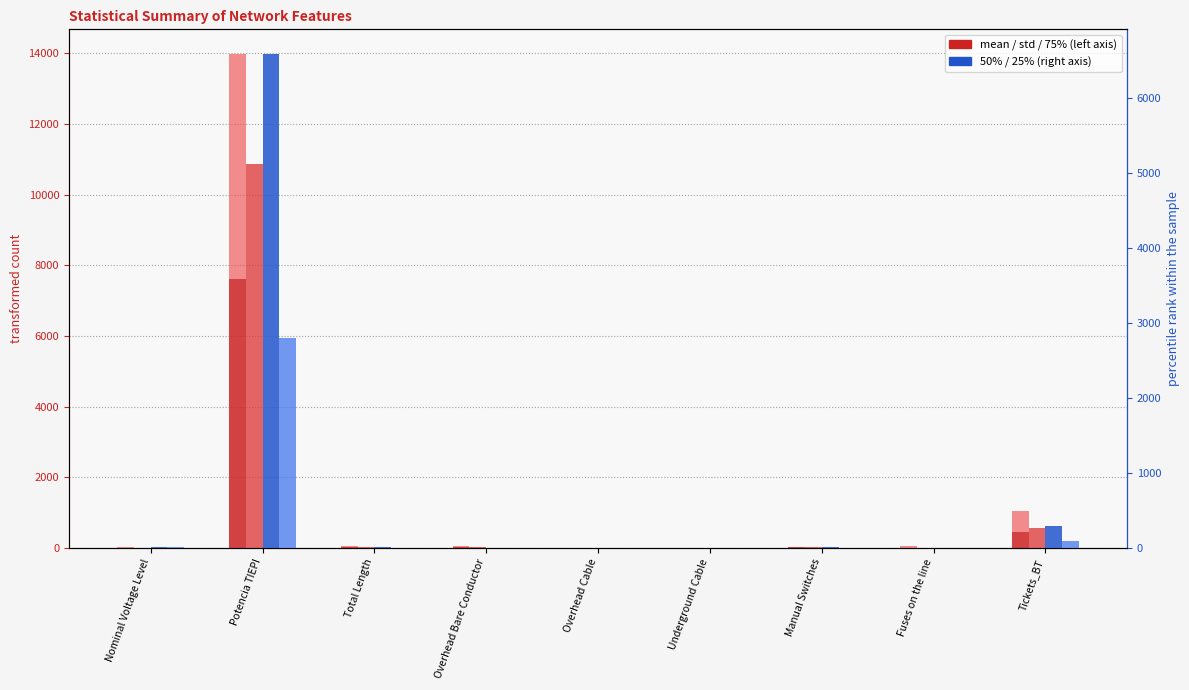

Are the bars grouped side by side (vs. stacked)?

Yes